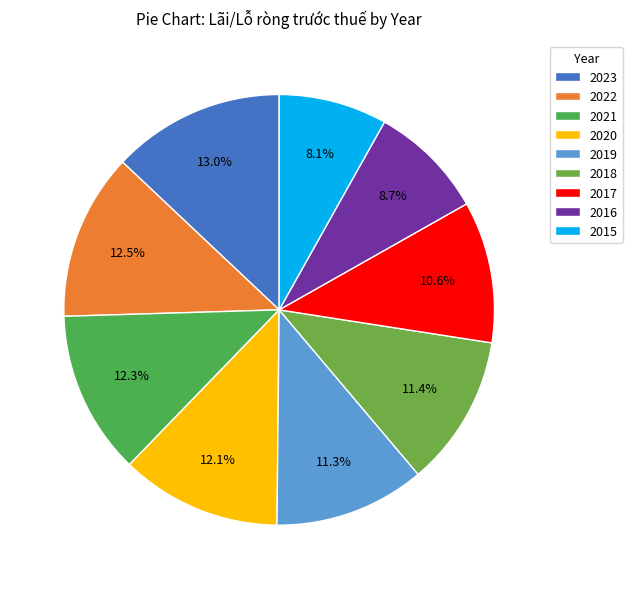

The 2017 slice represents 11% of the pie. True or false?

True